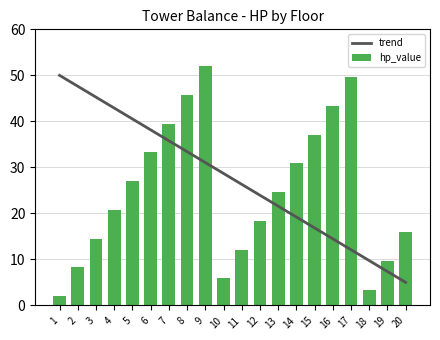

What is the smallest value displayed?

2.0